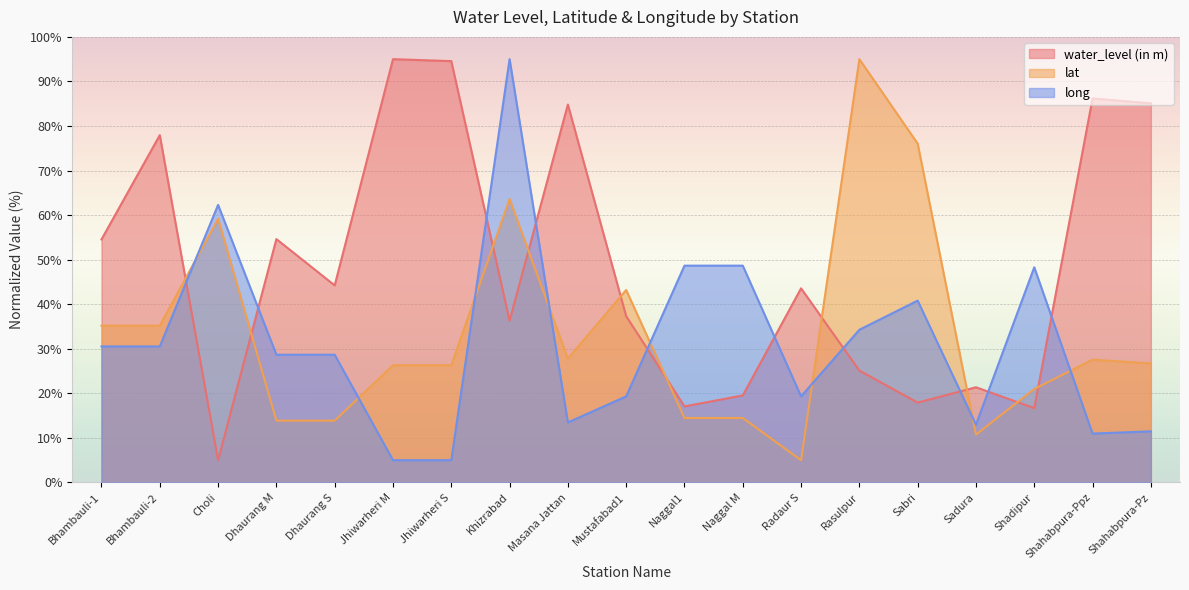

What is the average value of the water_level (in m) series?

48.3